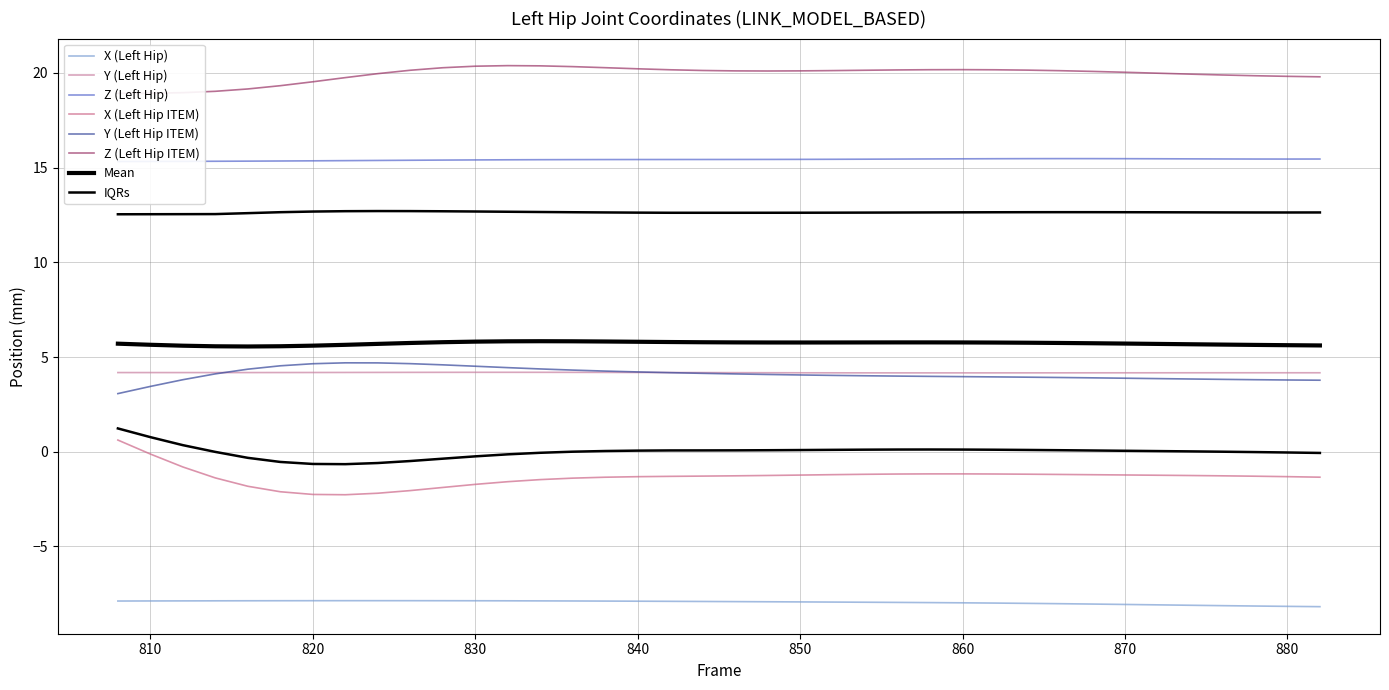

At 870, list the series in order from largest to smallest.

Z (Left Hip ITEM), Z (Left Hip), Y (Left Hip), Y (Left Hip ITEM), X (Left Hip ITEM), X (Left Hip)